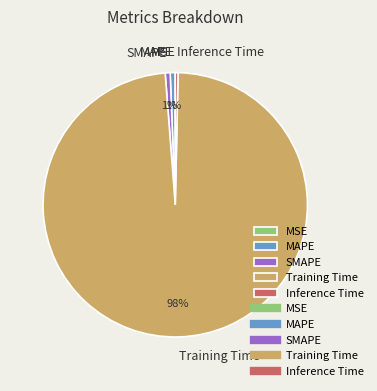

Is there any slice that represents more than half of the pie?

Yes